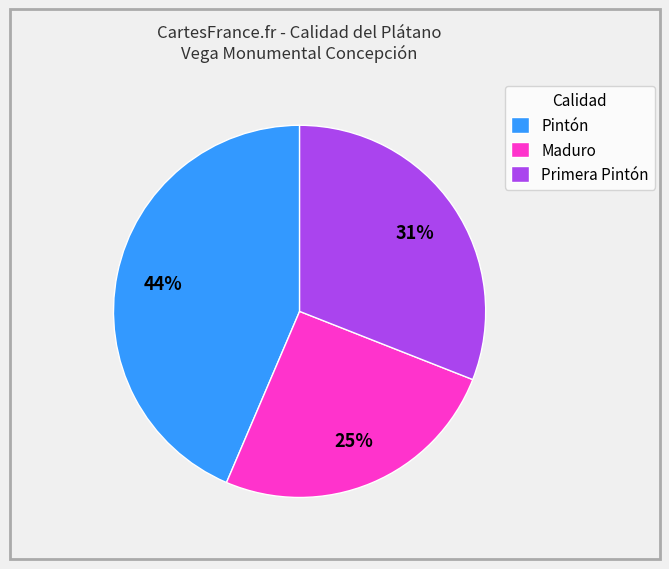

Does Primera Pintón represent more than half of the total?

No